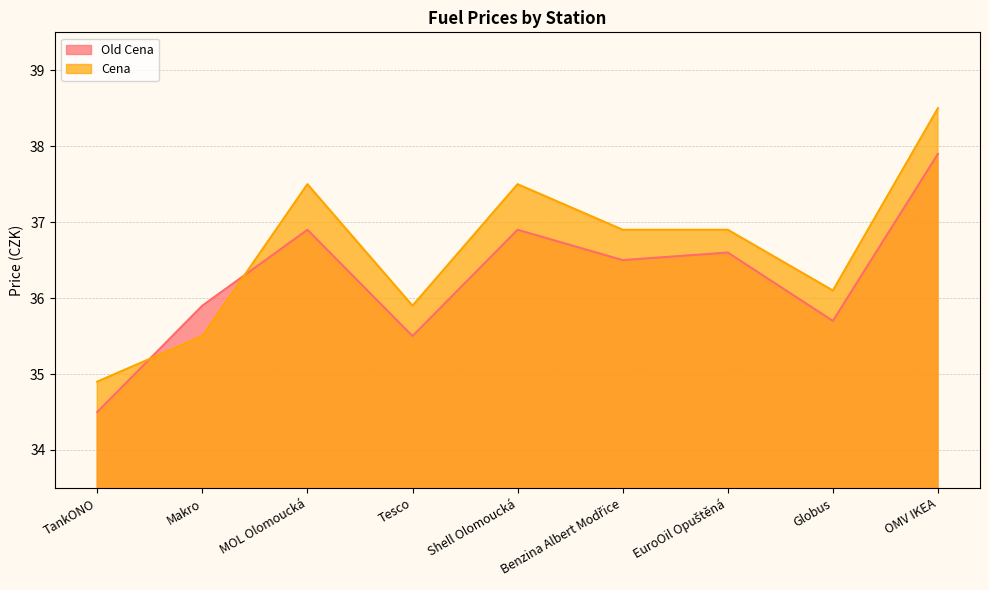

How many lines are shown in the chart?

2